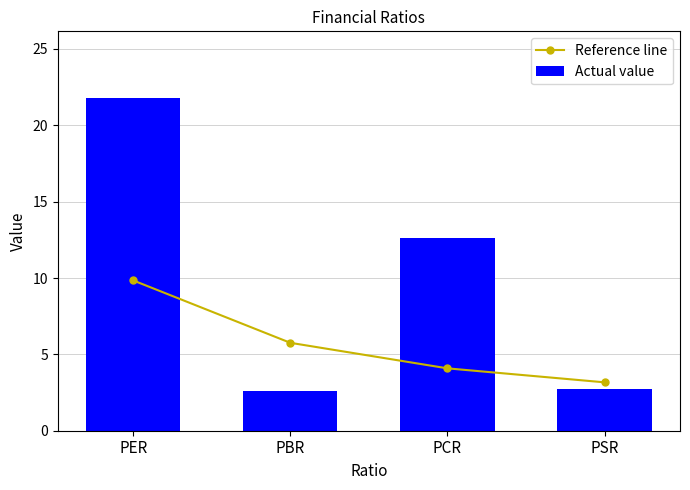

Are the bars horizontal?

No